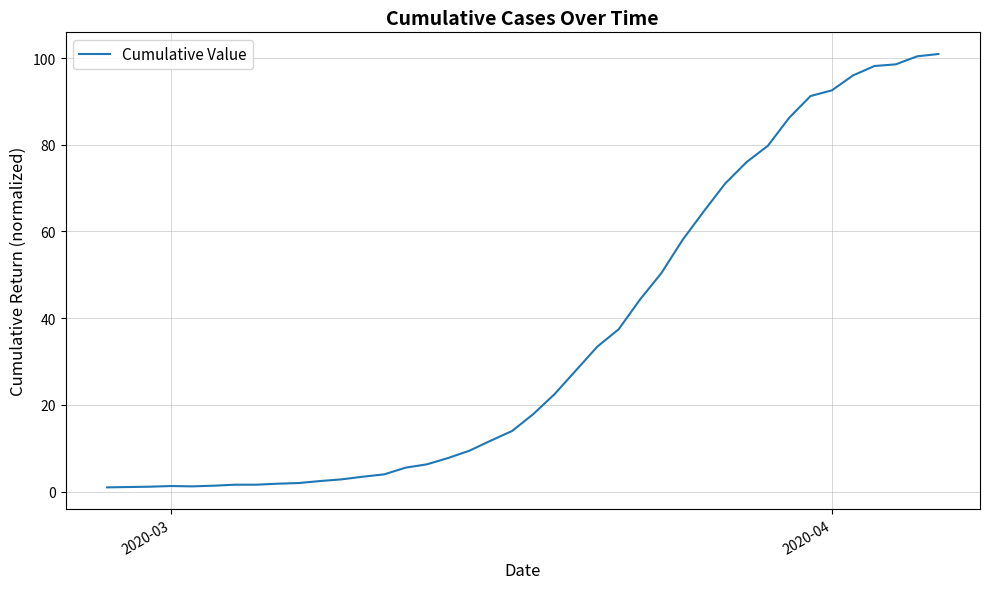

What is the maximum value shown in the chart?

100.9